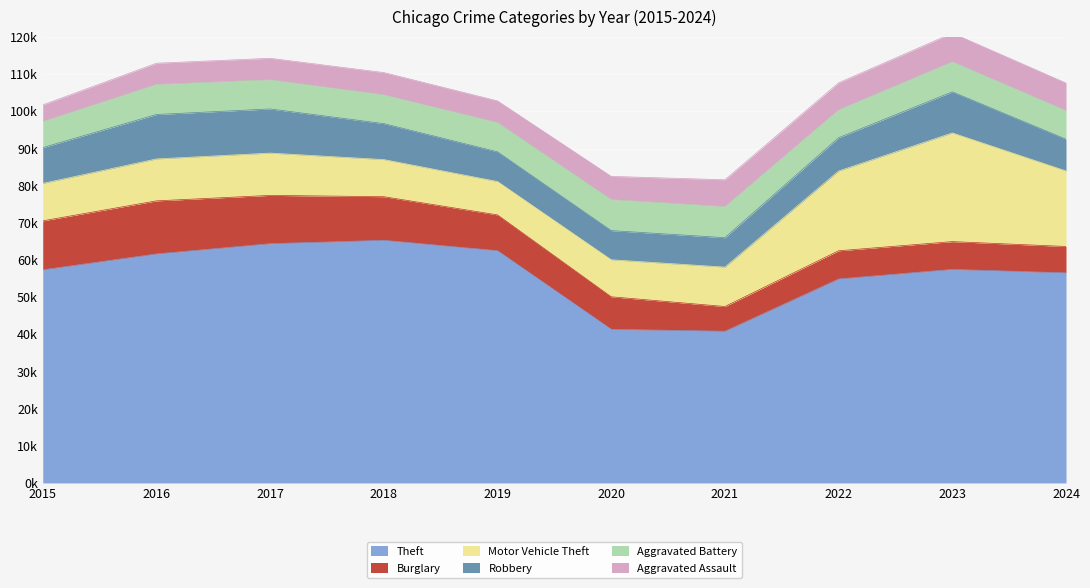

What is the spread (max minus min) of values at 2017?

58593